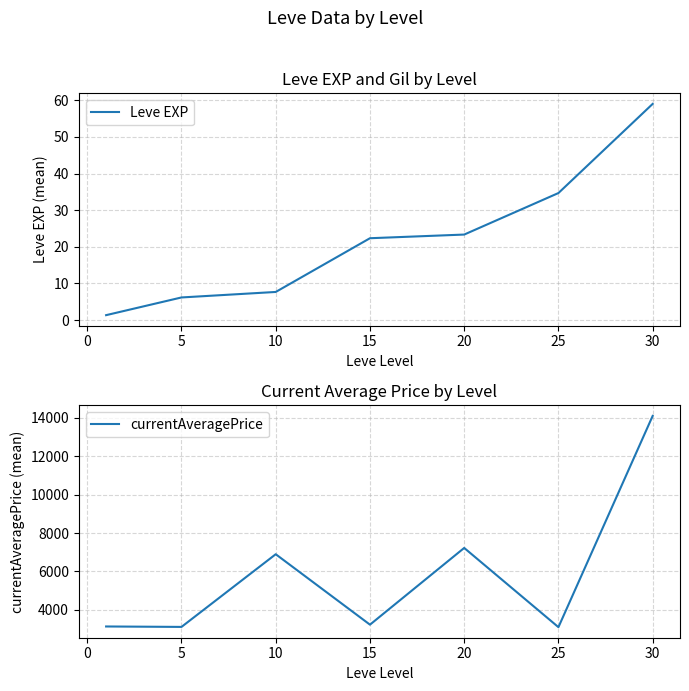

At which label does Leve EXP reach its peak?

30